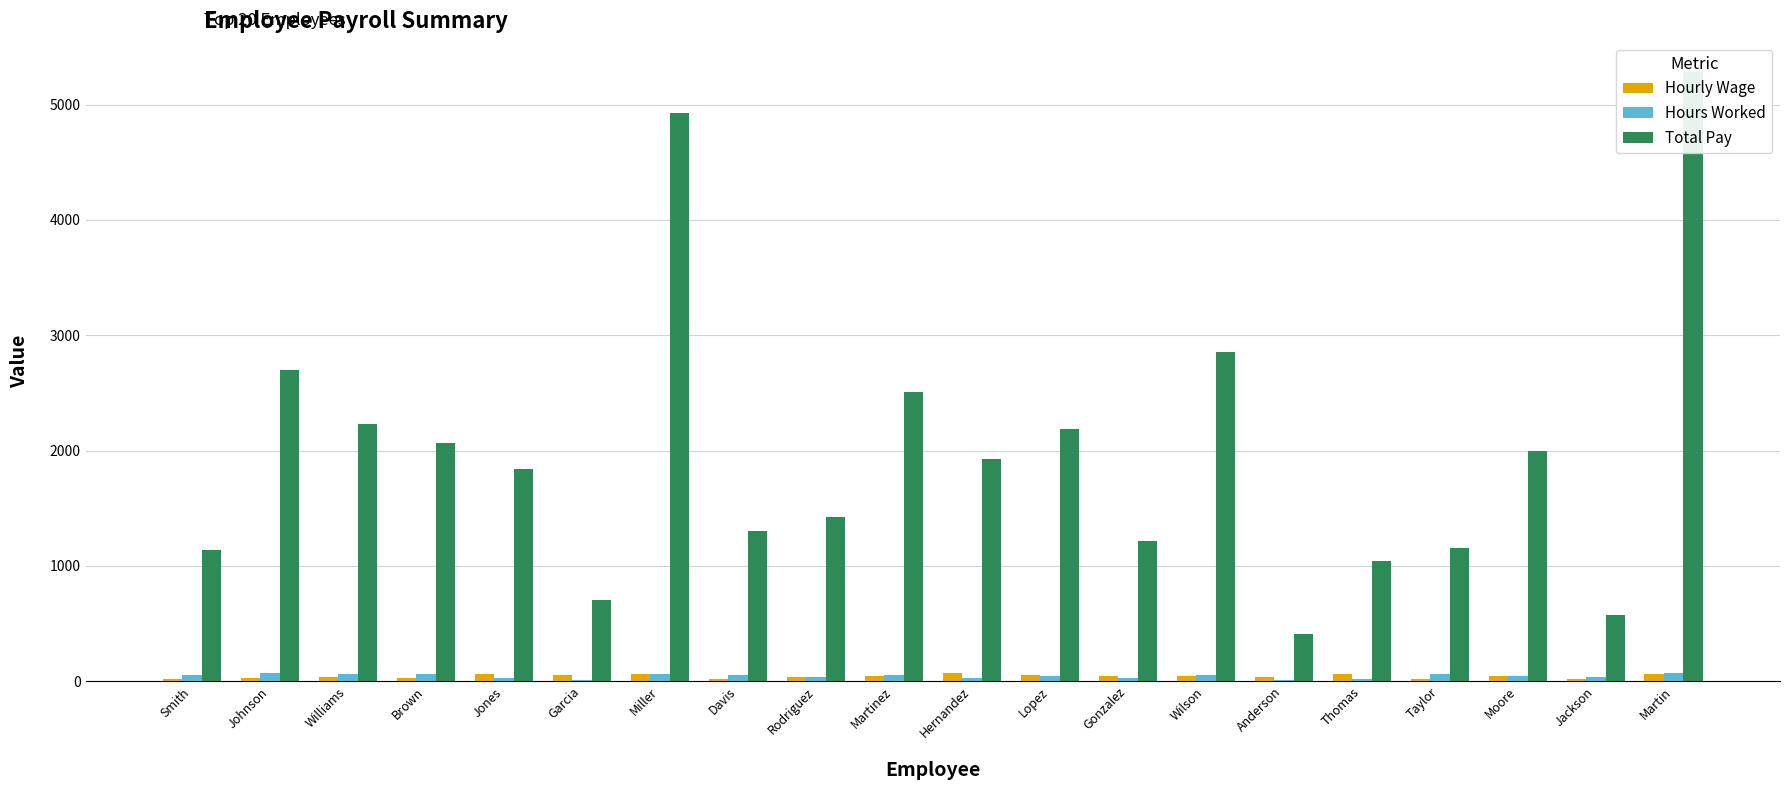

What is the difference between the second highest and minimum values in the Total Pay series?

4521.0